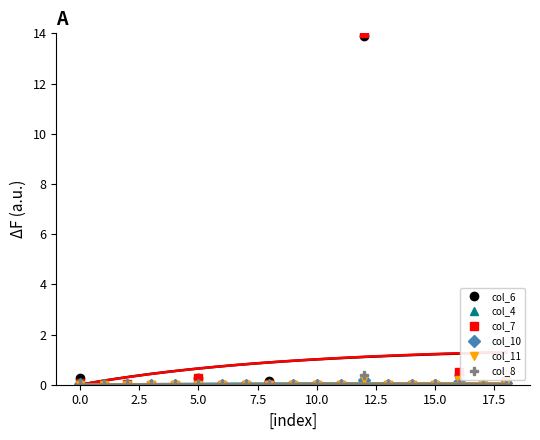

True or false: col_6 has more than 2 points higher than both neighbors.

True